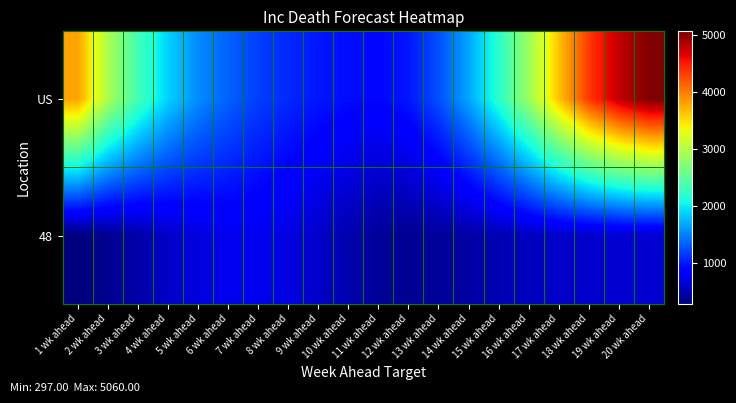

Which category has the lowest value across all series?

1 wk ahead